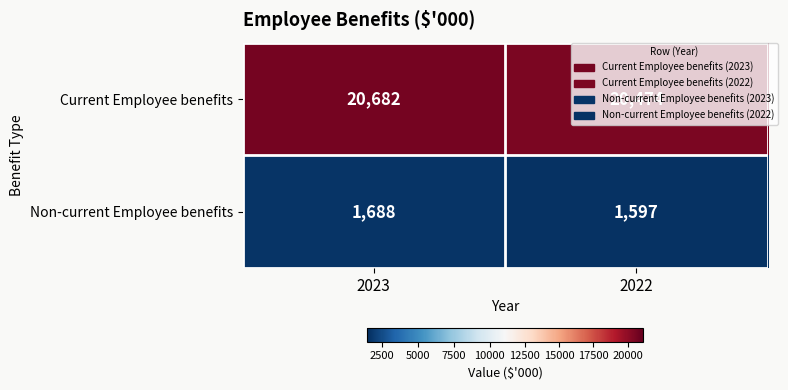

How many data points does each series have?

2